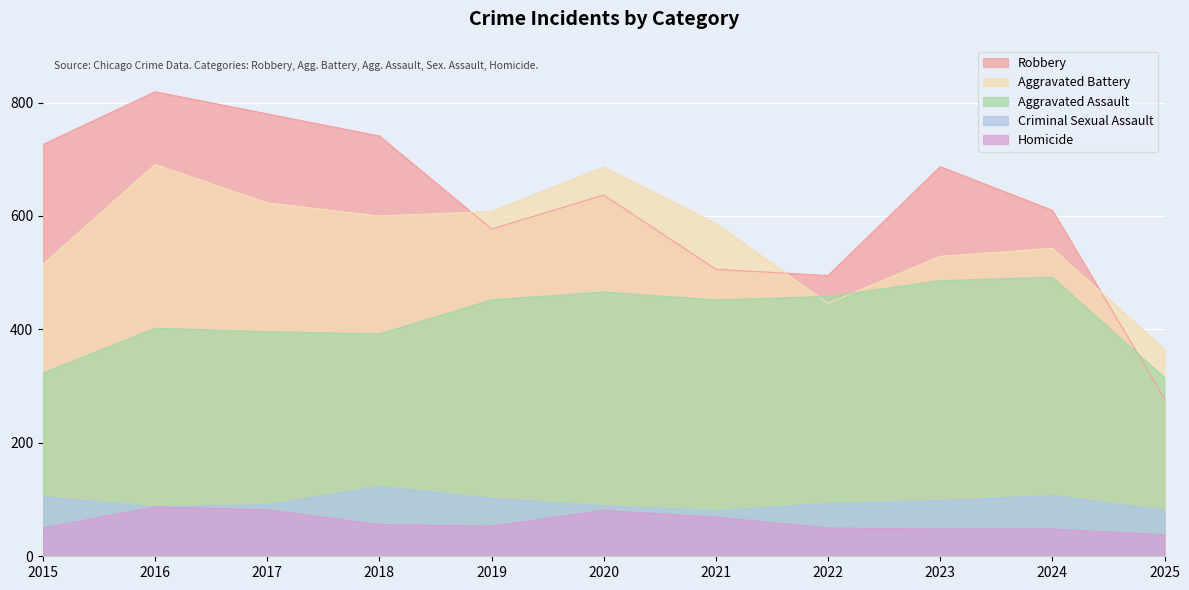

What is the greatest value displayed?

819